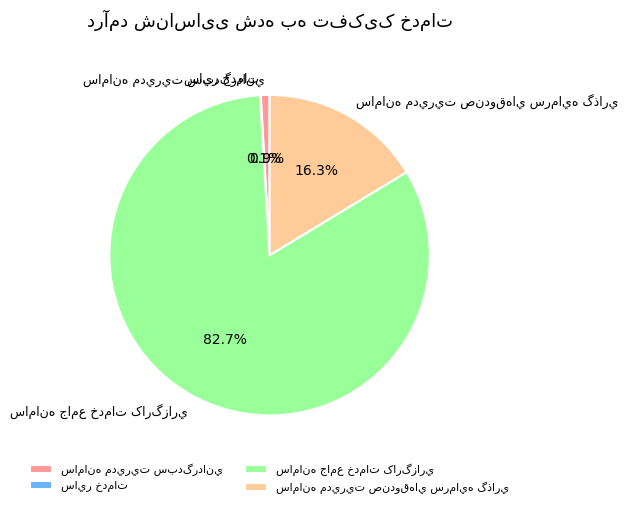

Does any single category account for the majority?

Yes